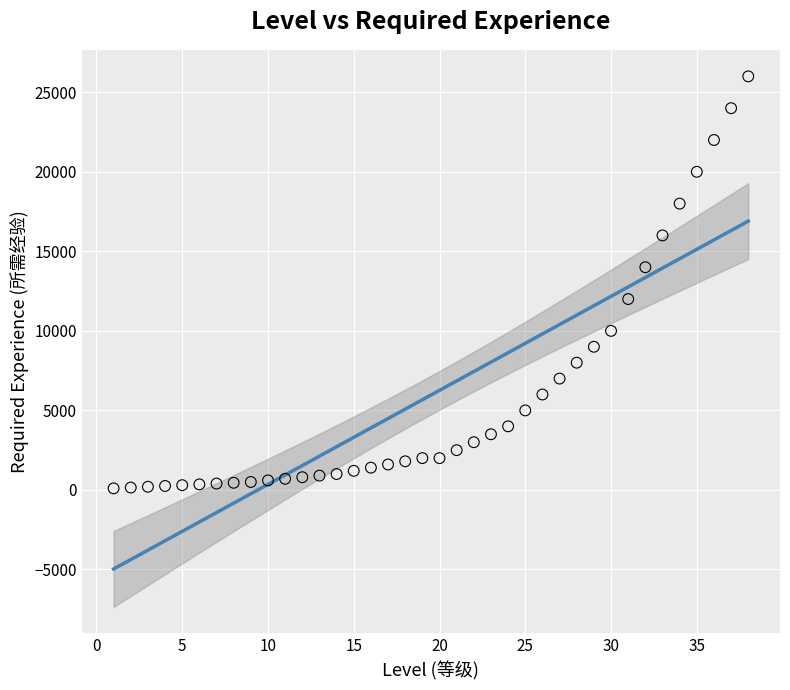

What is the range of X values (max minus min)?

37